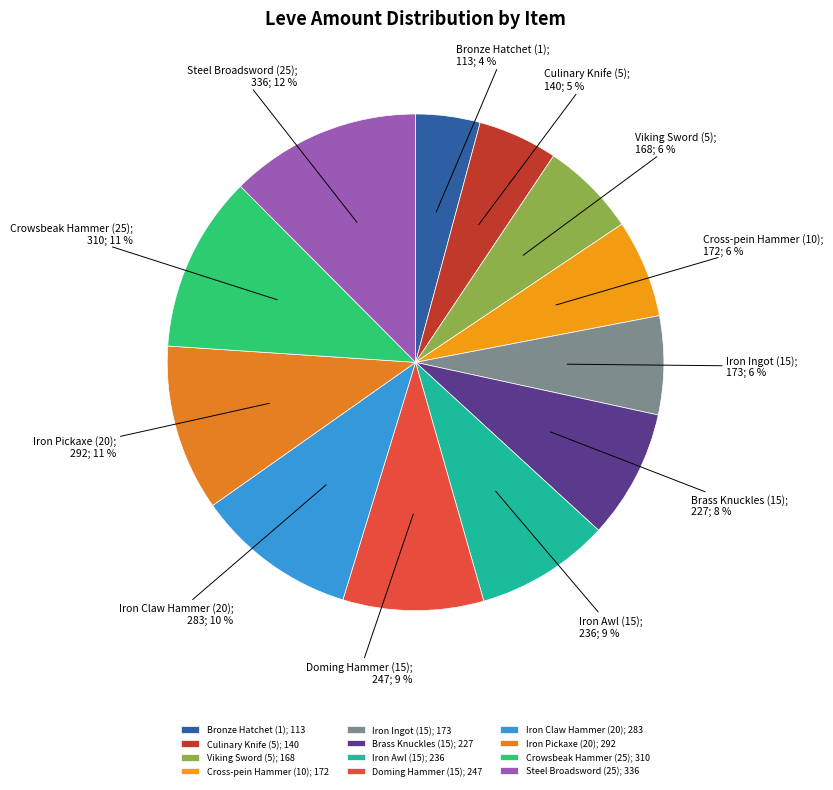

Combined, do Doming Hammer (15) and Iron Claw Hammer (20) account for over 50%?

No